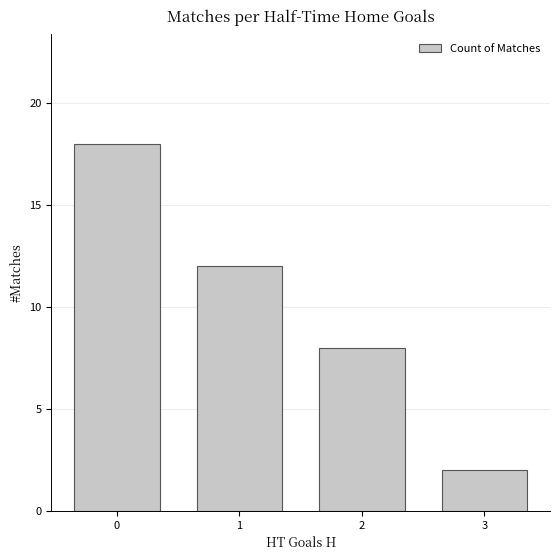

How many values are between 8 and 18?

3